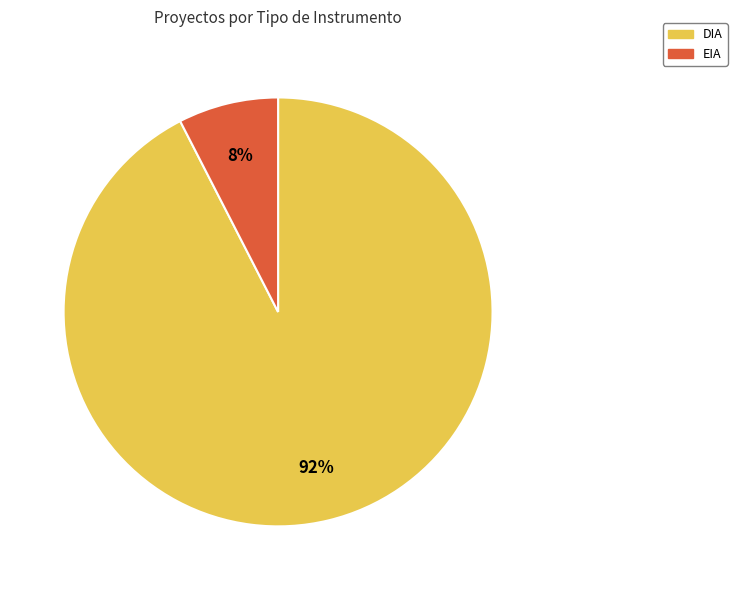

Which has a higher value, DIA or EIA?

DIA